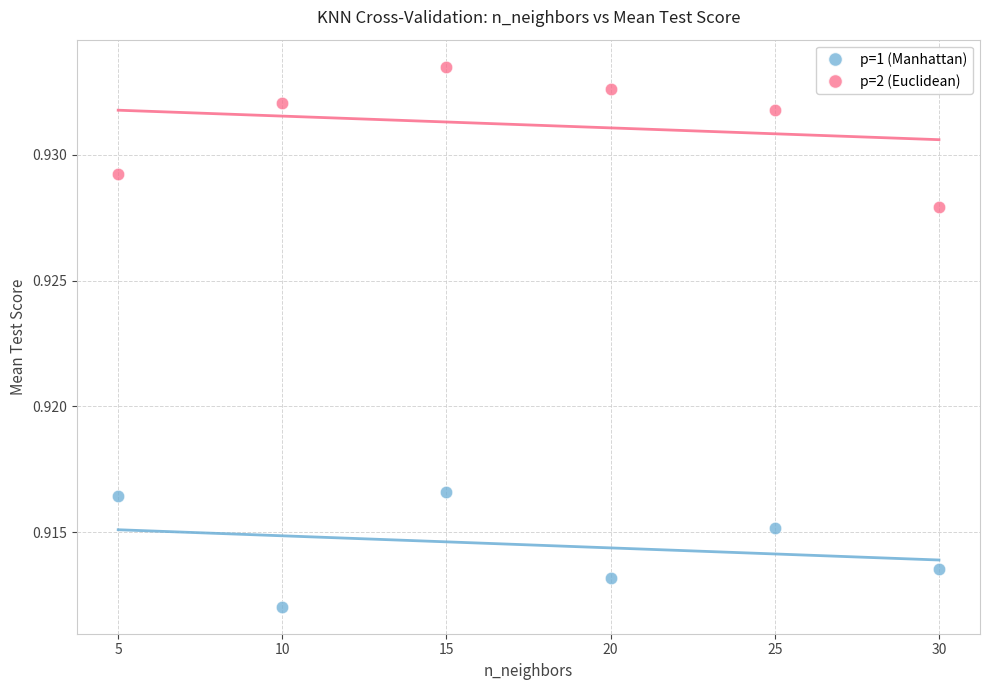

Across all data points, what is the range of X values (max minus min)?

25.0